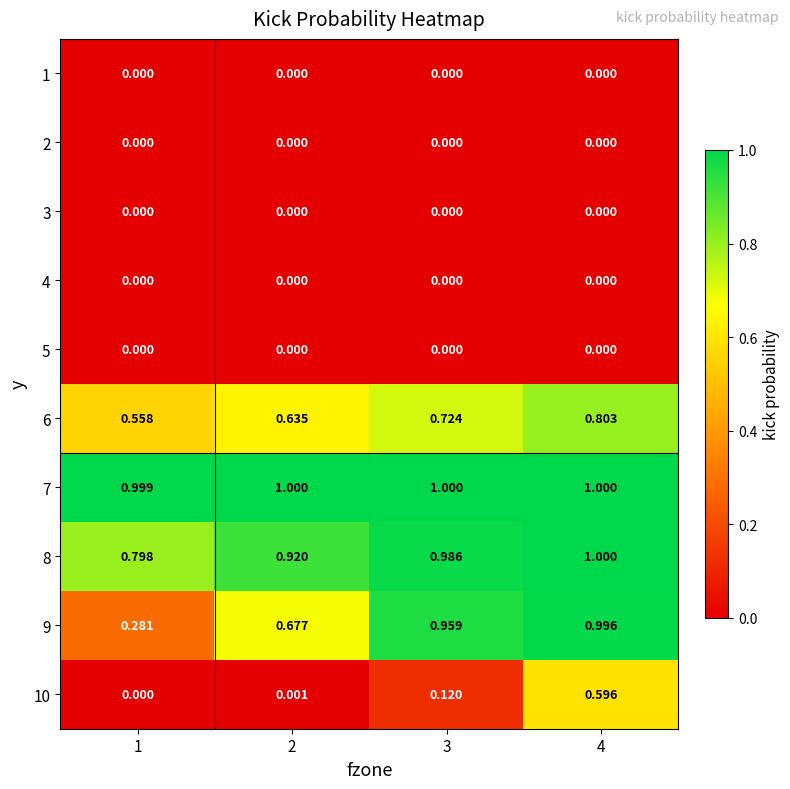

Is the value of 9 at 1 greater than the value of 1 at 2?

Yes